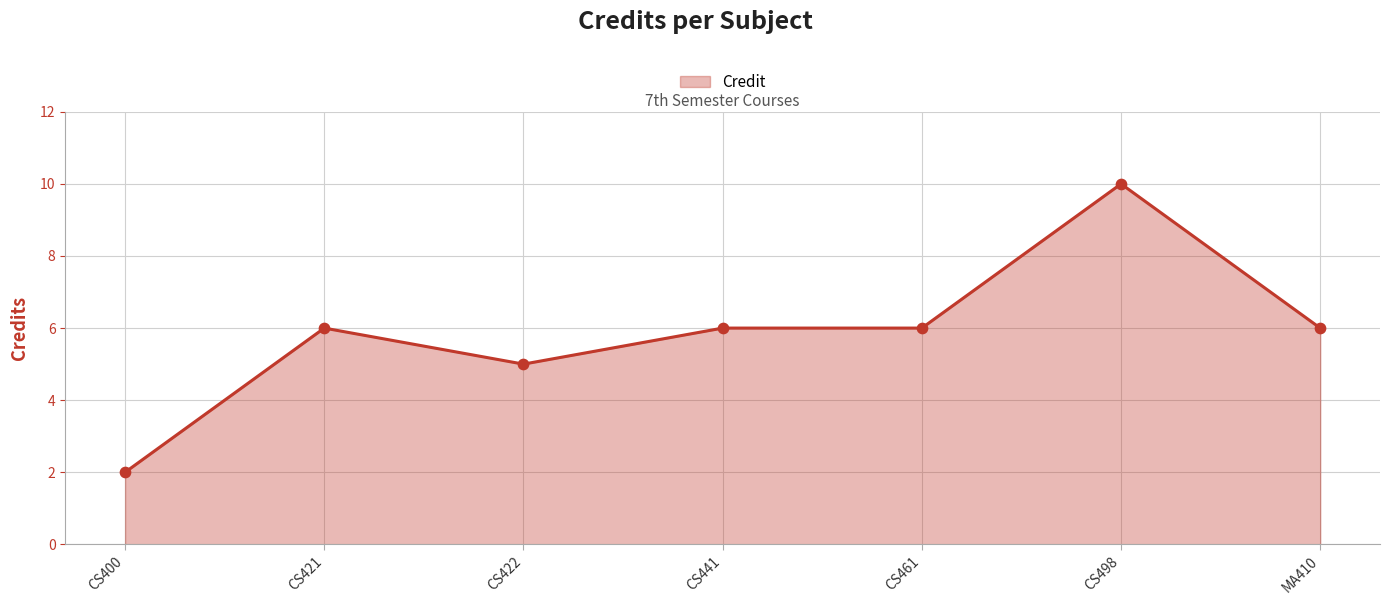

Between CS400 and MA410, which is larger?

MA410